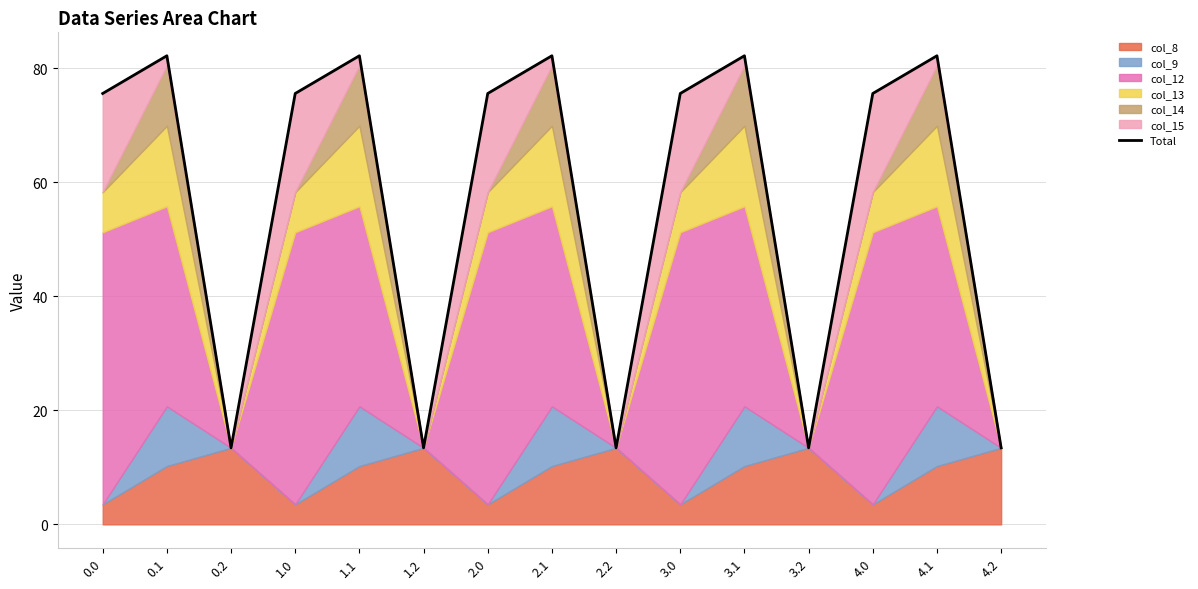

How many data points does each series have?

15